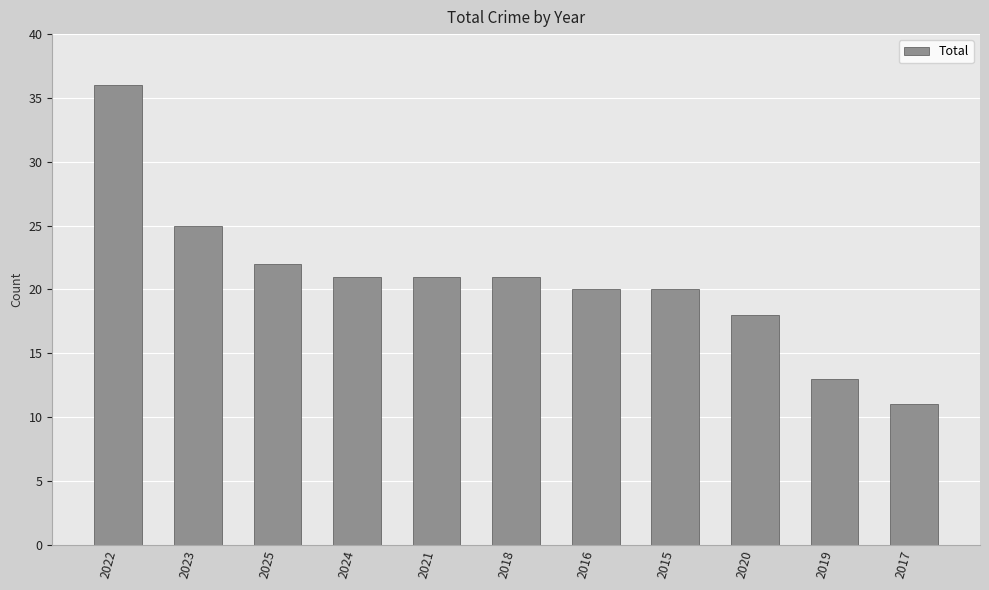

What is the value of the 1st bar from the left?

36